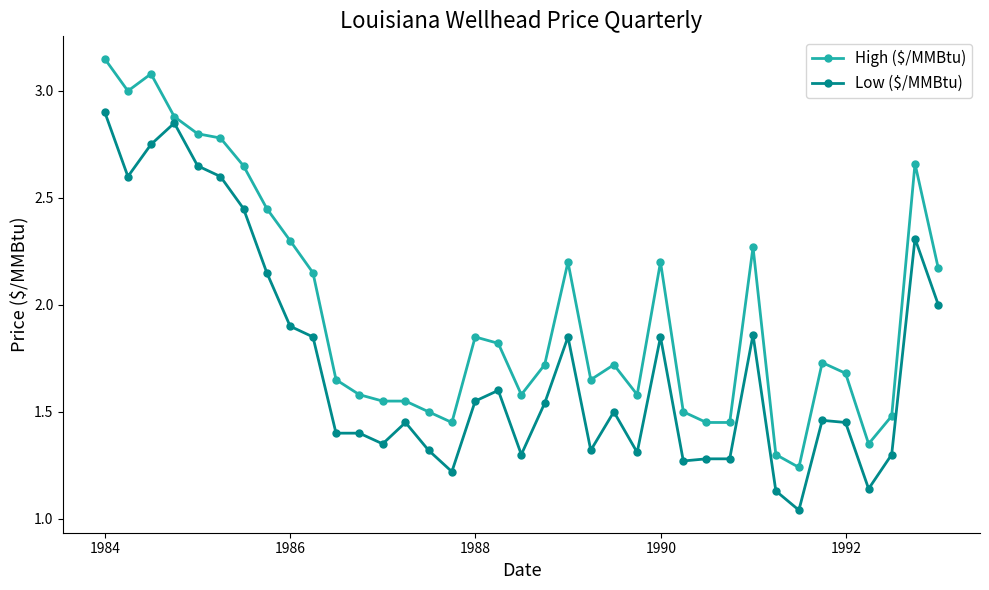

True or false: Low ($/MMBtu) and High ($/MMBtu) cross at least once.

False